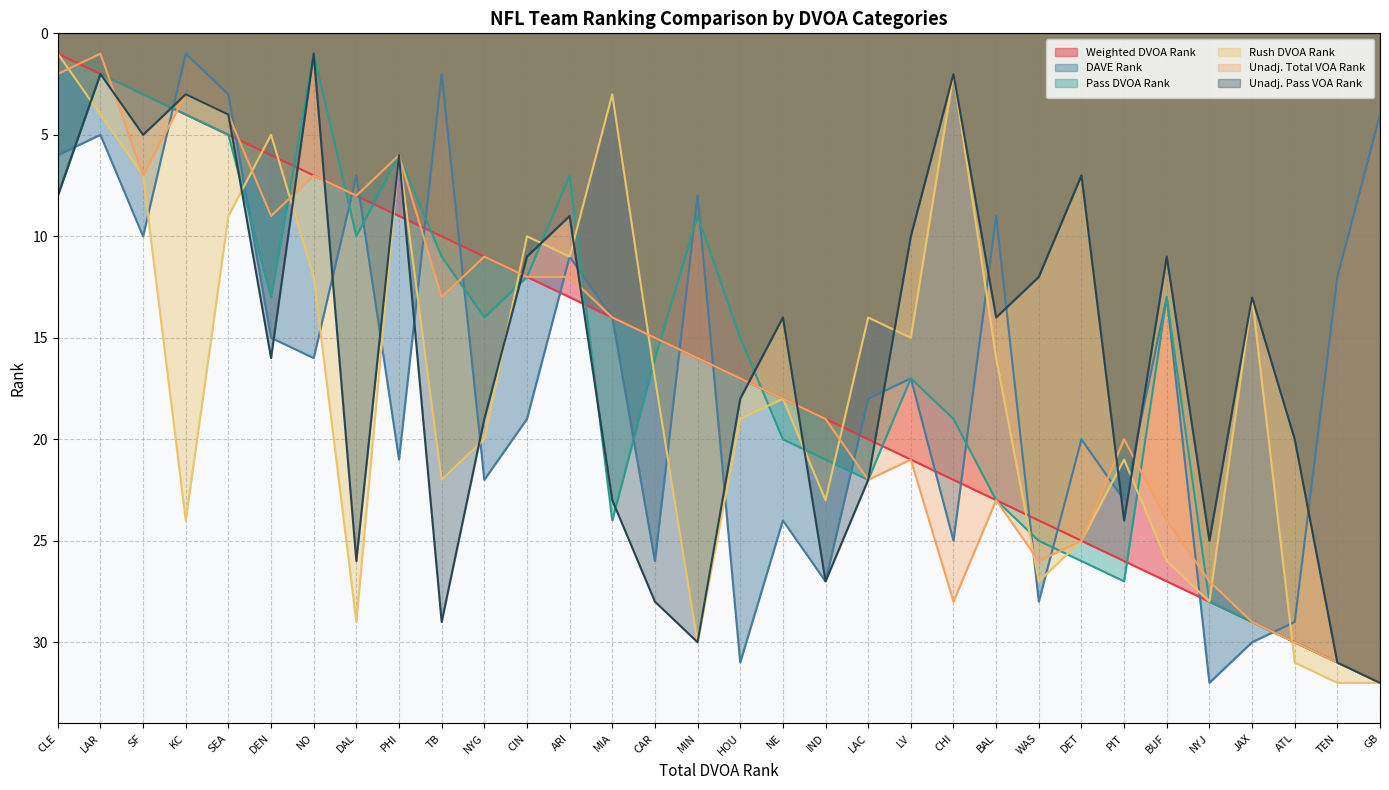

Which series changed the most between KC and NYG?

DAVE Rank